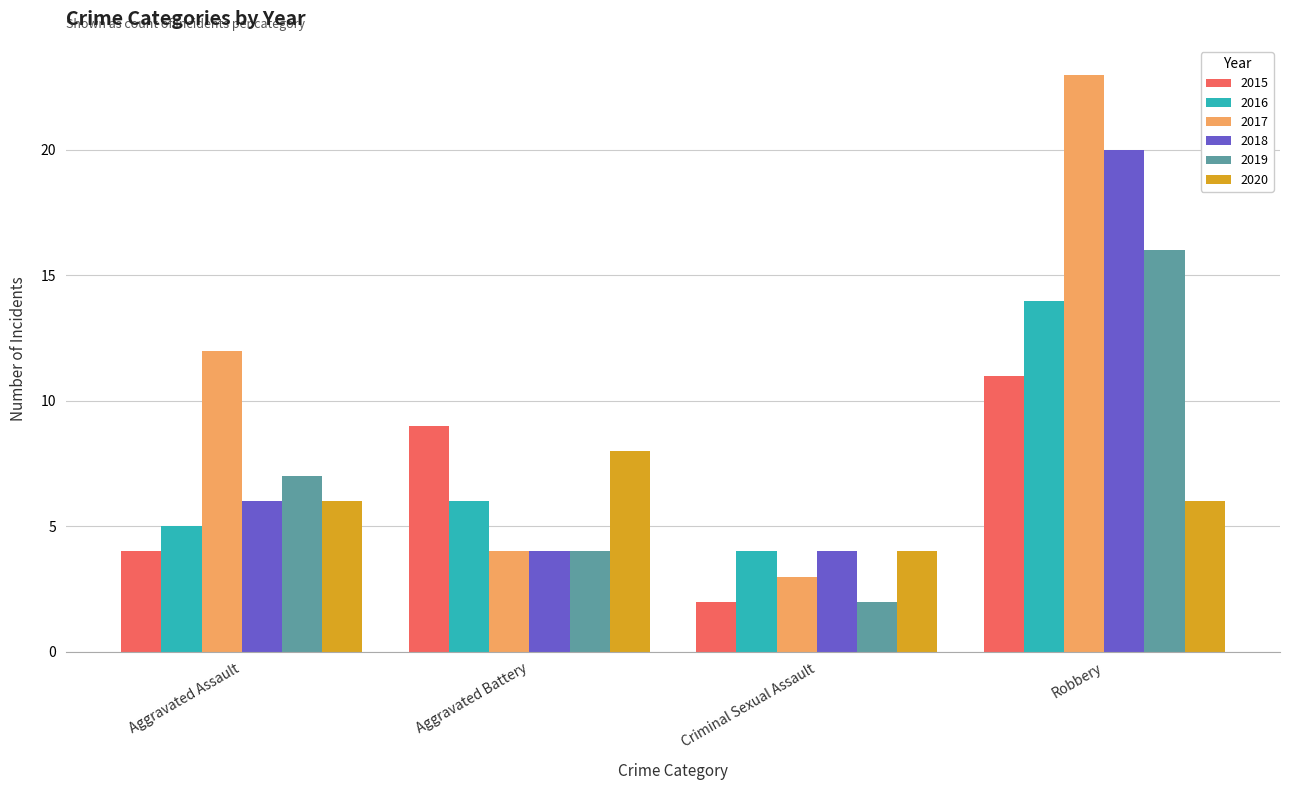

Reading right to left, extract all data points from this chart.

2015: 11	2	9	4
2016: 14	4	6	5
2017: 23	3	4	12
2018: 20	4	4	6
2019: 16	2	4	7
2020: 6	4	8	6